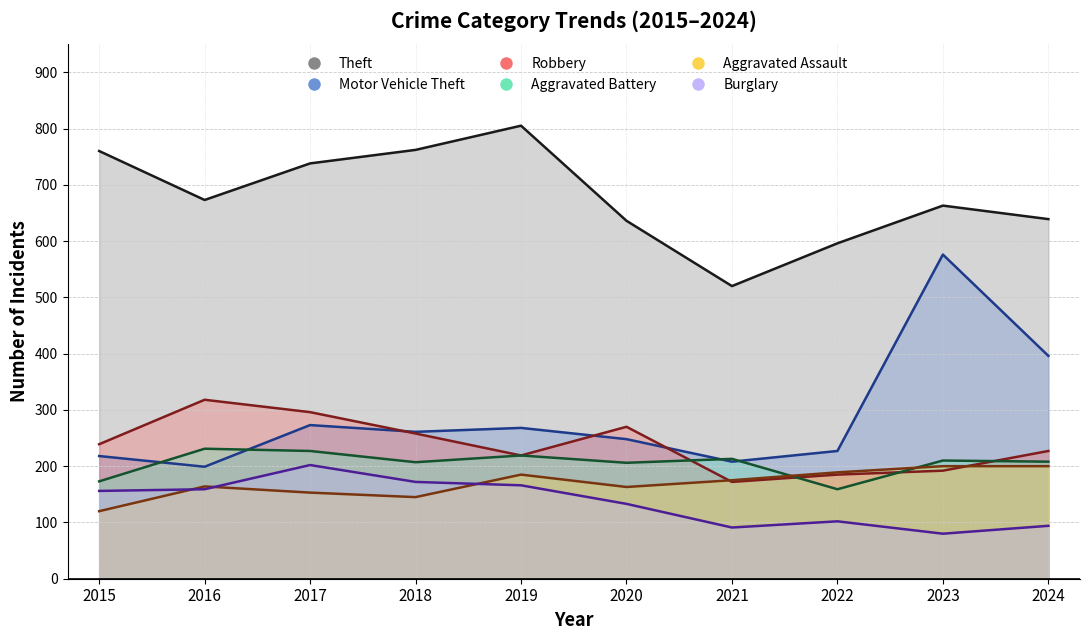

Does the chart display data point markers on the line(s)?

No